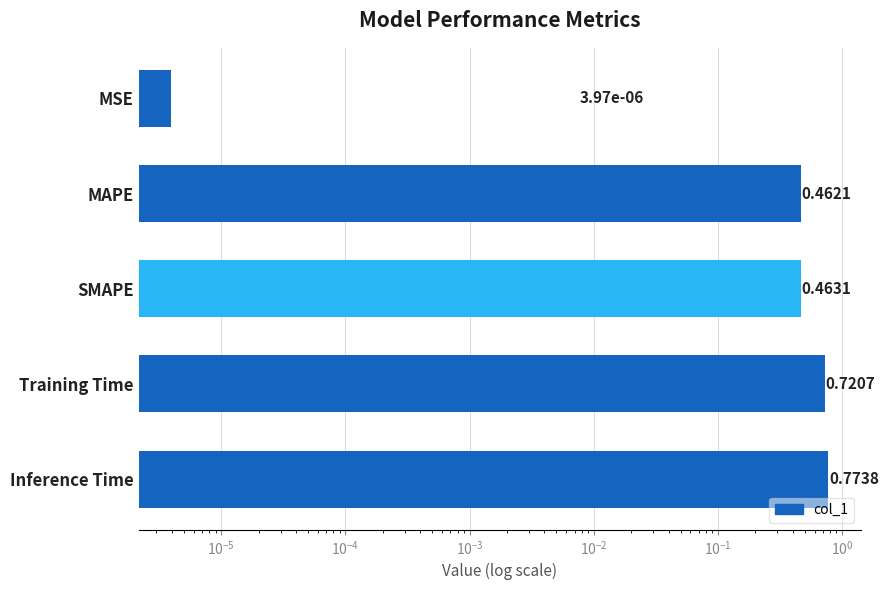

What is the maximum value shown in the chart?

0.8